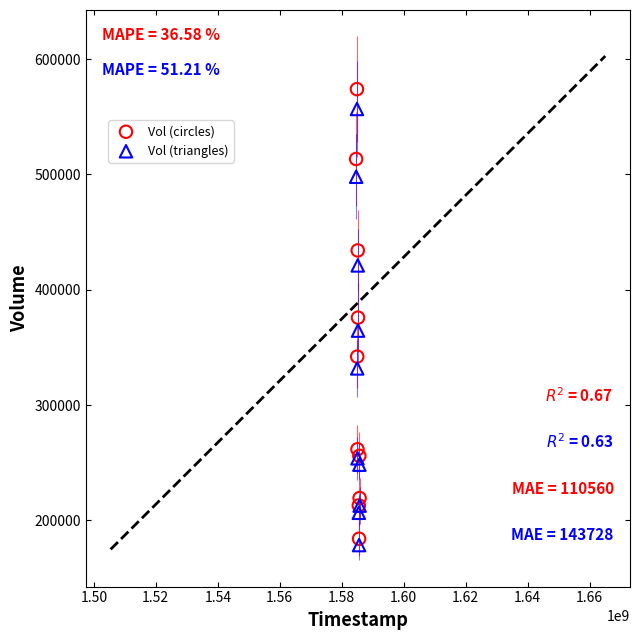

Which series has the widest spread of Y values?

Vol (circles)